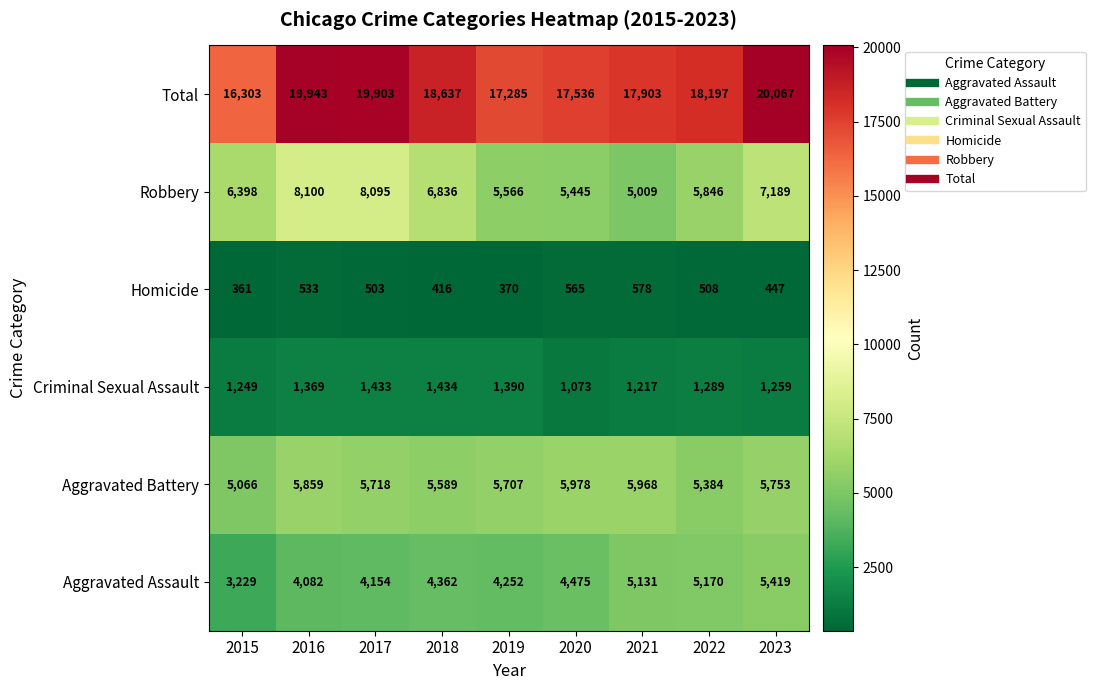

How many data points in Robbery are less than 6398?

4